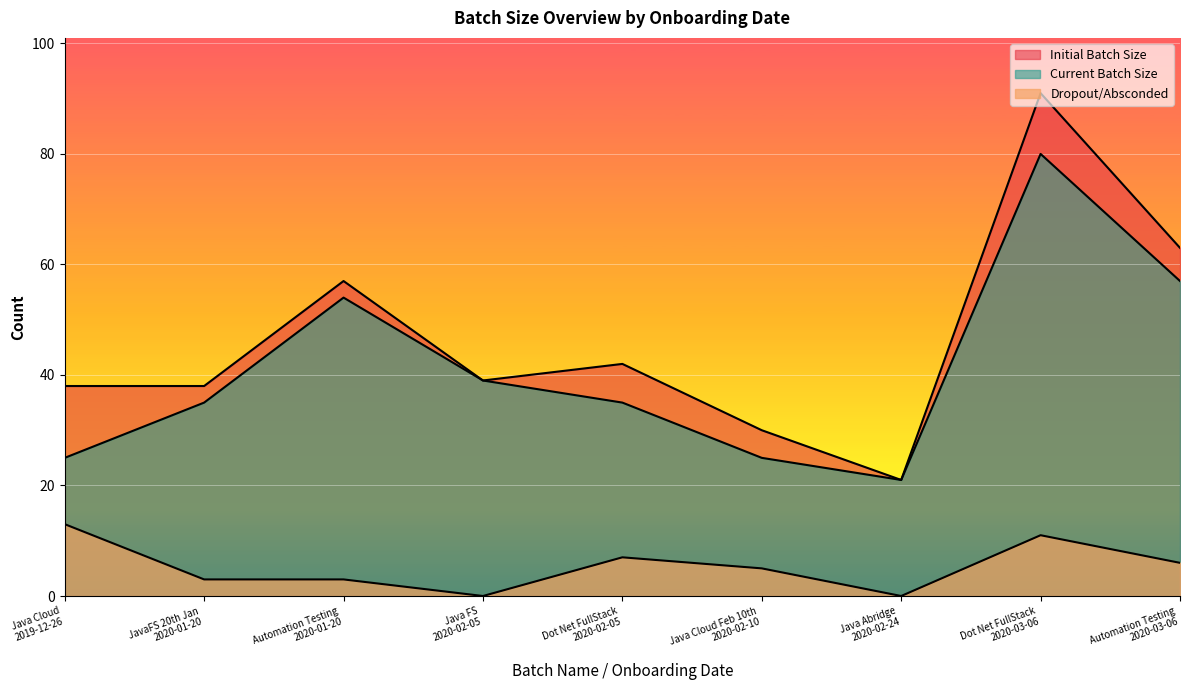

True or false: Dropout/Absconded has more than 2 points higher than both neighbors.

False